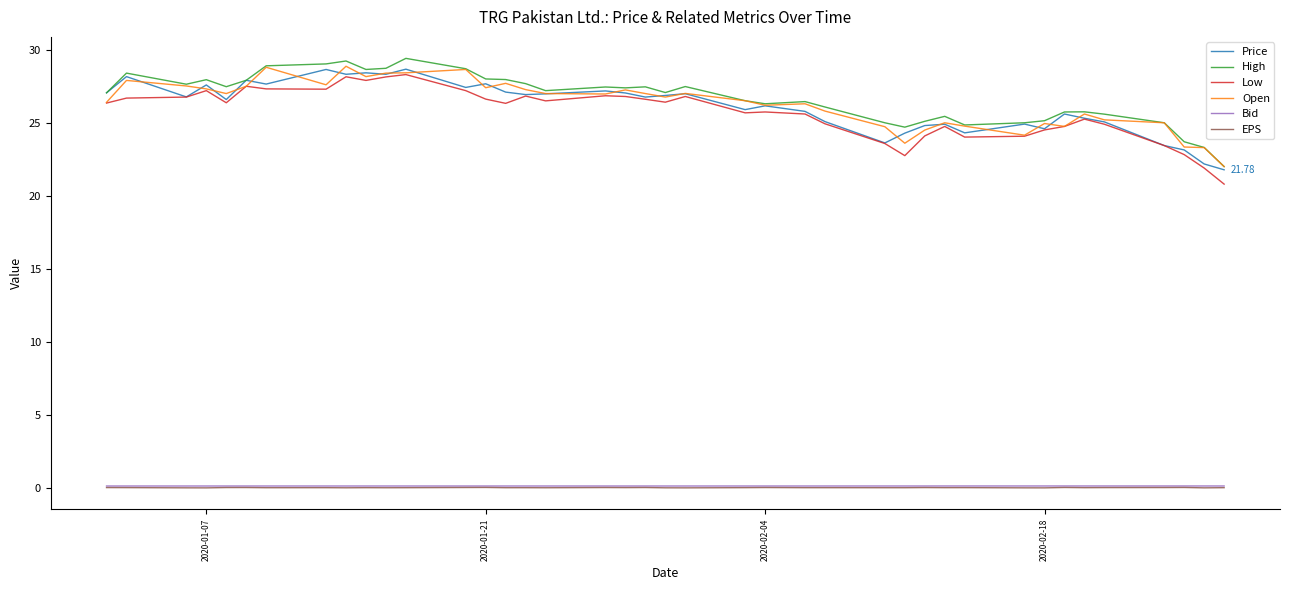

At how many categories does at least one series exceed 10?

40